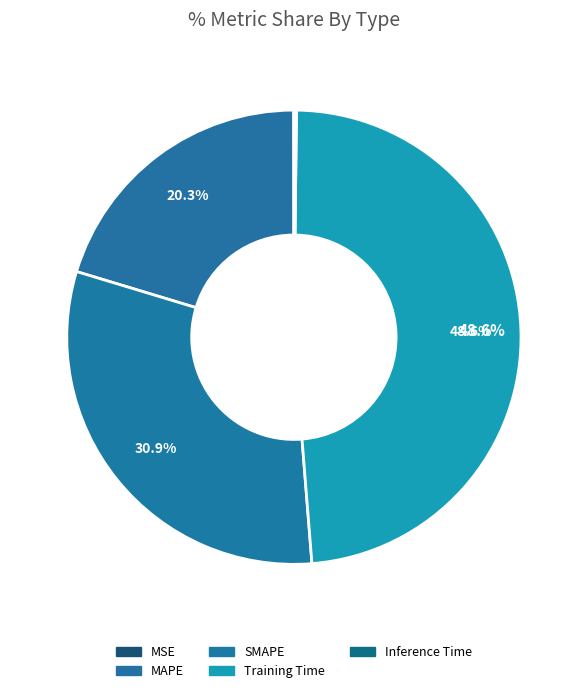

Does Inference Time represent more than half of the total?

No